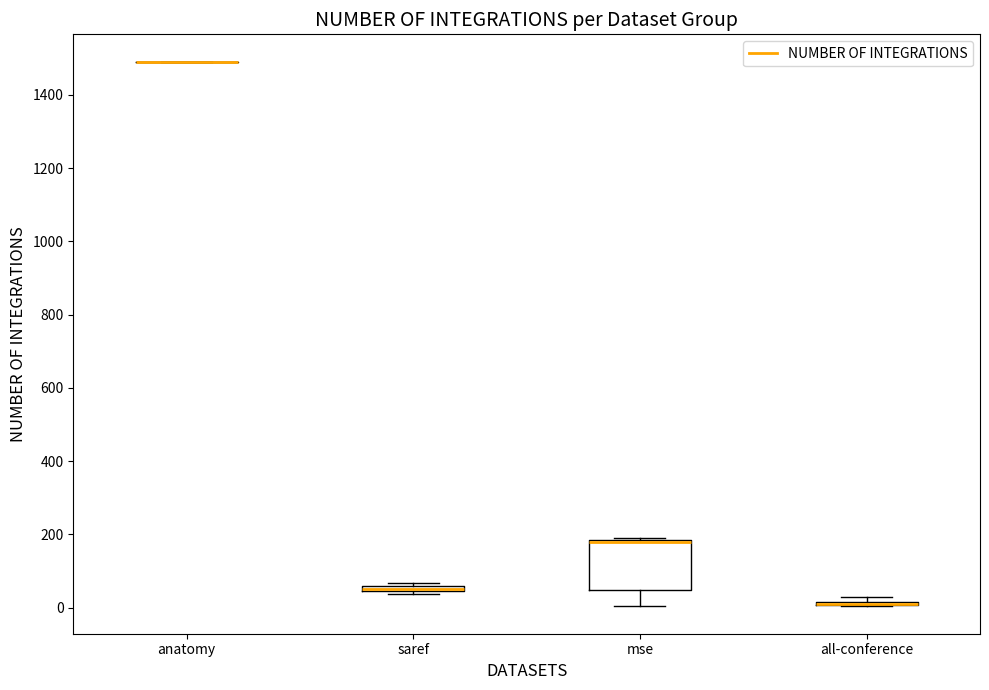

Which box is the tallest, from its lower edge to its upper edge?

mse